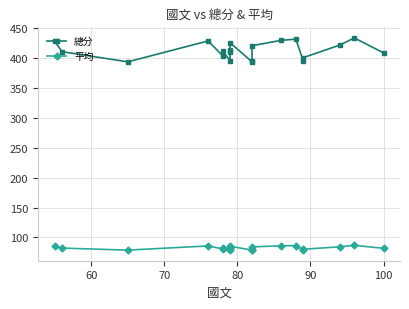

True or false: 總分 has more than 0 interior local peaks.

True